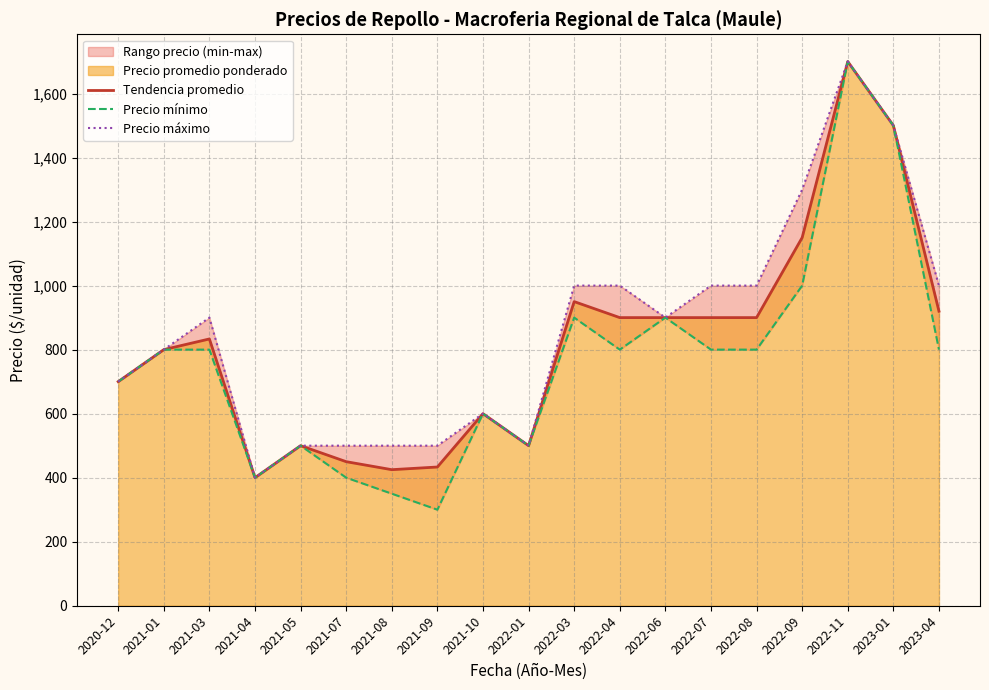

True or false: Precio mínimo has a value of 500.0 at 2021-05.

True